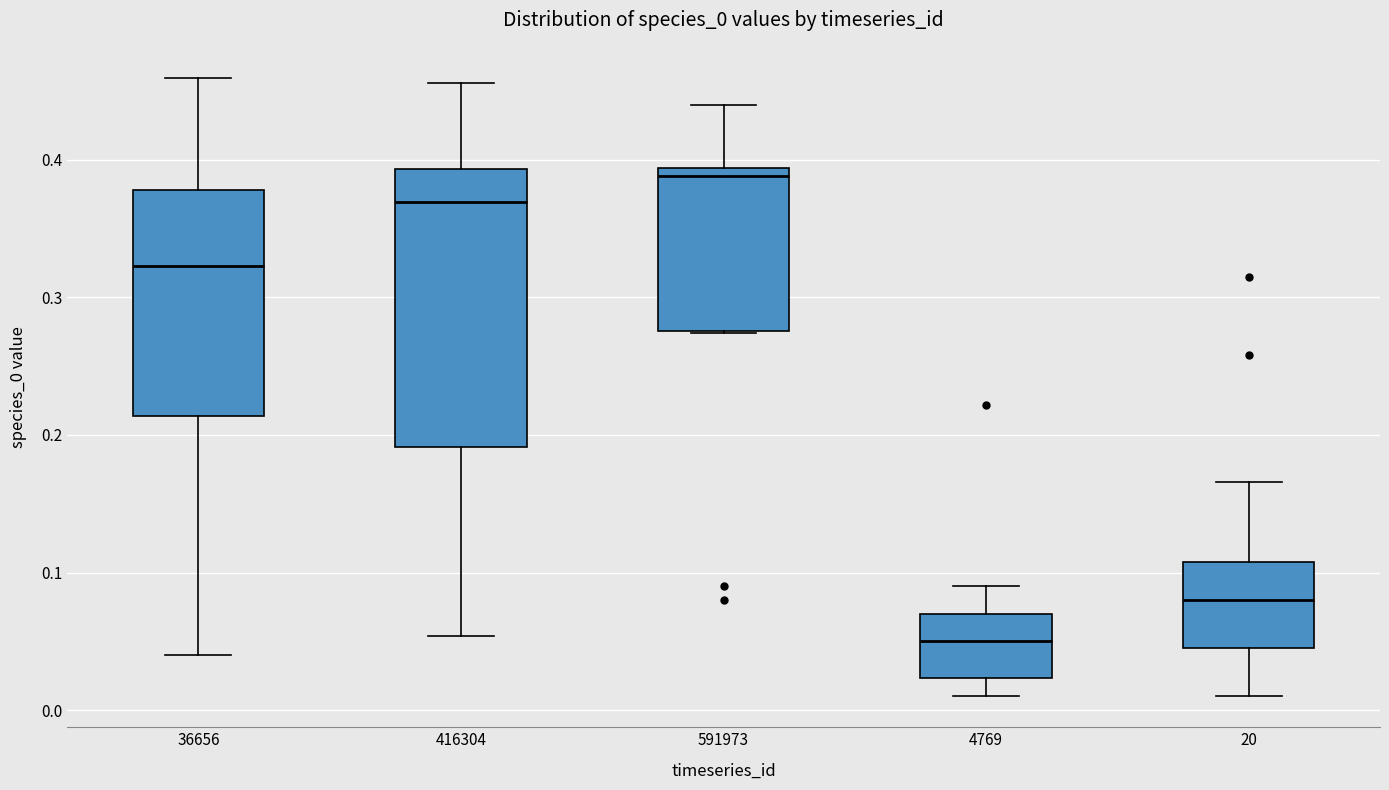

Where does the median line of the box at x = 36656 sit on the y-axis? The values are not printed on the chart, so give them approximately, as read against the axis.

0.32